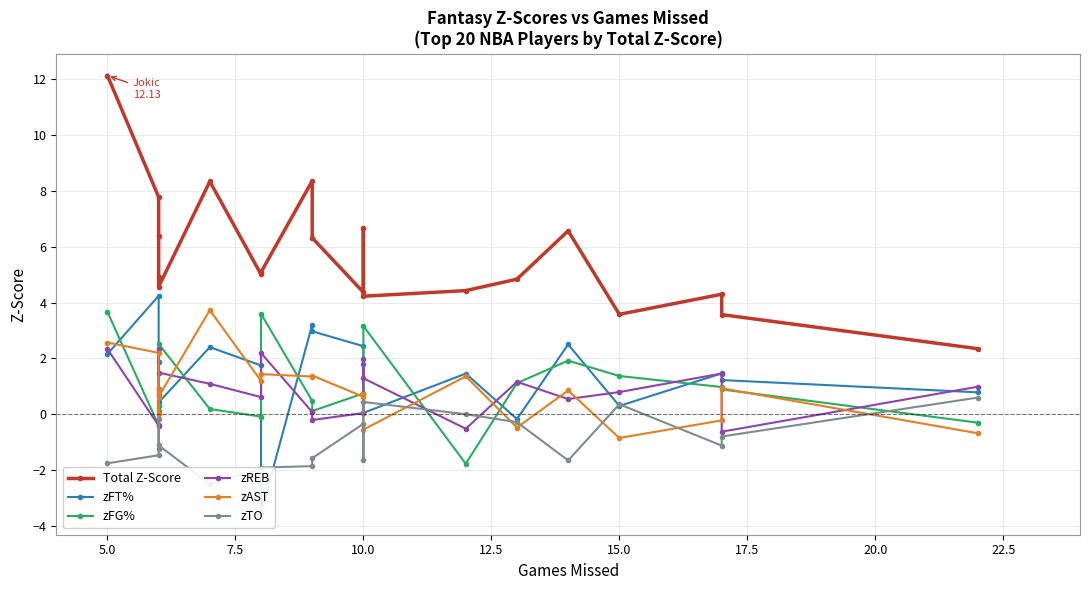

Rank the series by their maximum value, from highest to lowest.

Total Z-Score, zFT%, zAST, zFG%, zREB, zTO